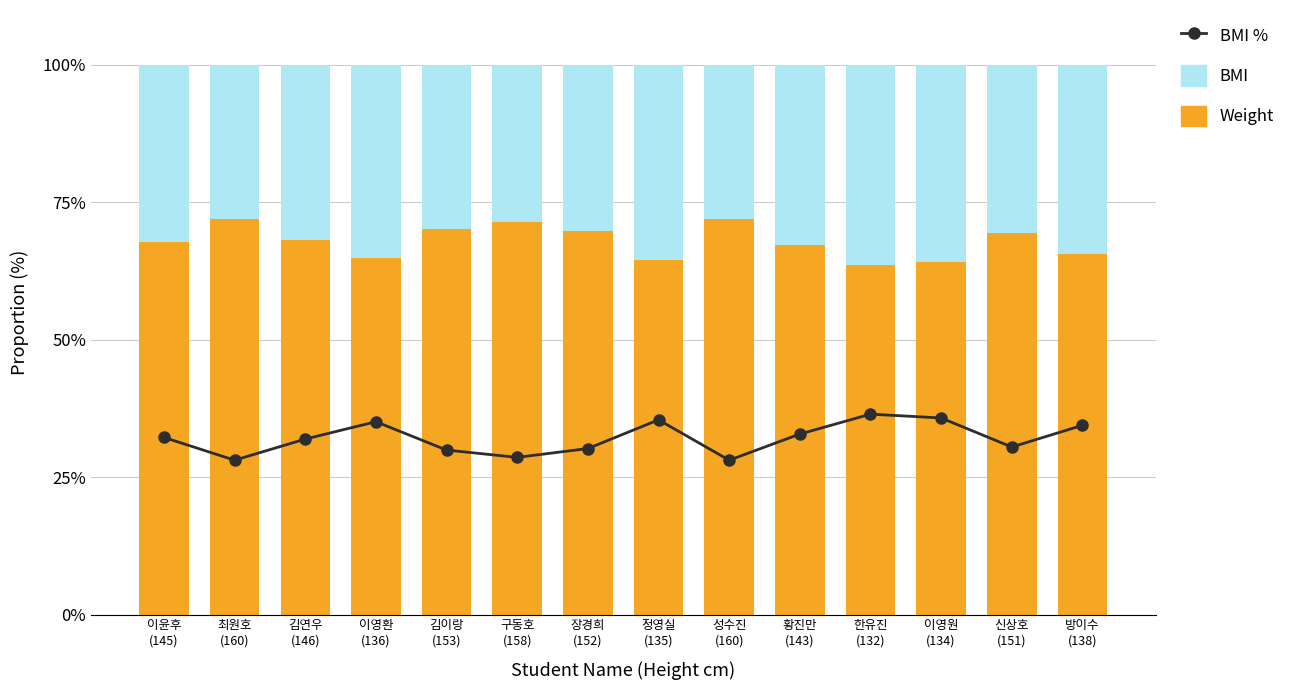

Which series changed the most between 황진만
(143) and 이영원
(134)?

BMI